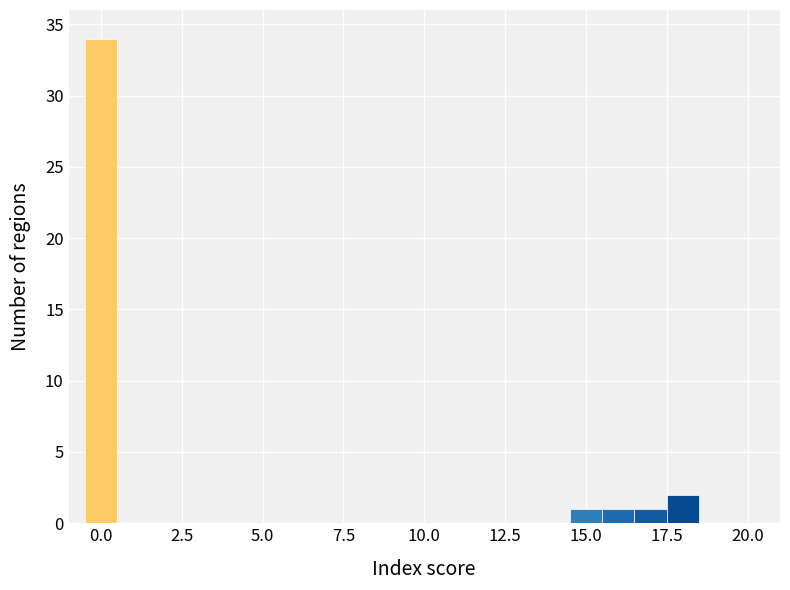

Read against the x-axis, roughly where is the centre of the tallest bar?

0.0